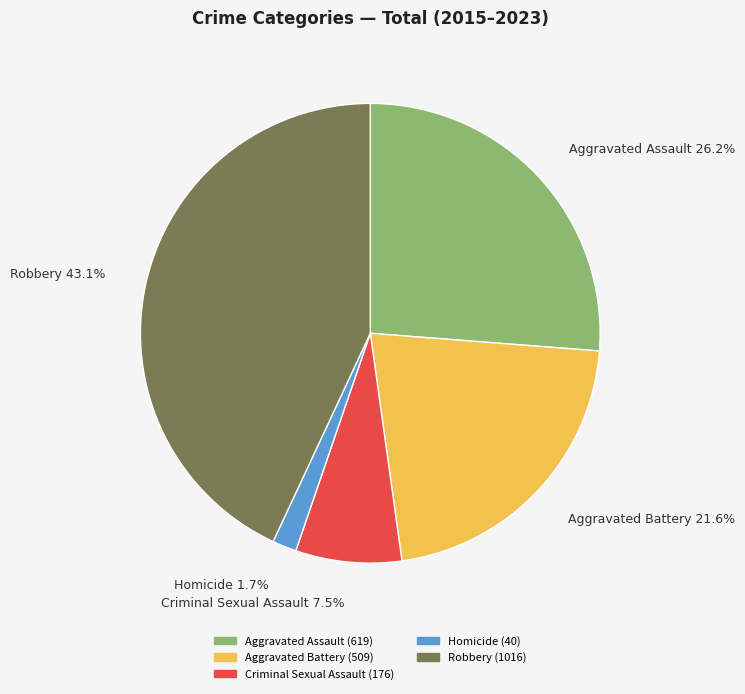

Does any single category account for the majority?

No